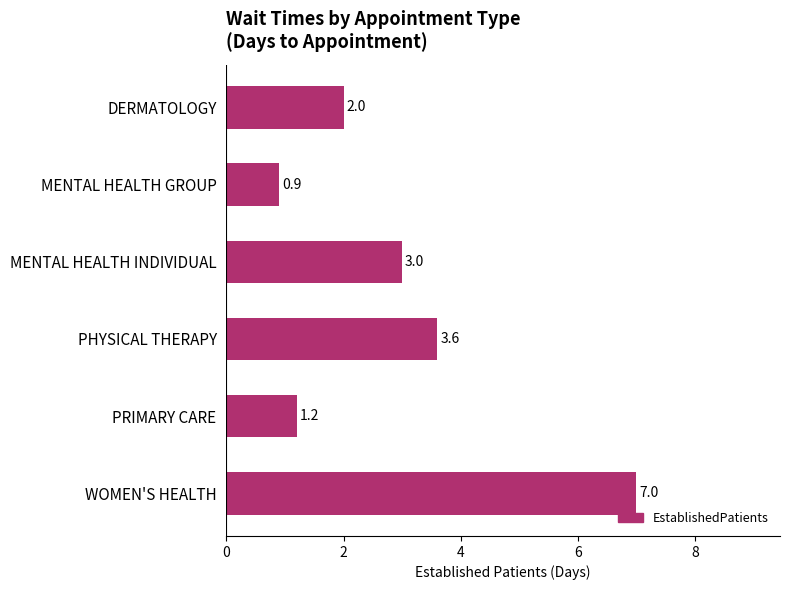

What value does the data have at MENTAL HEALTH GROUP?

0.9